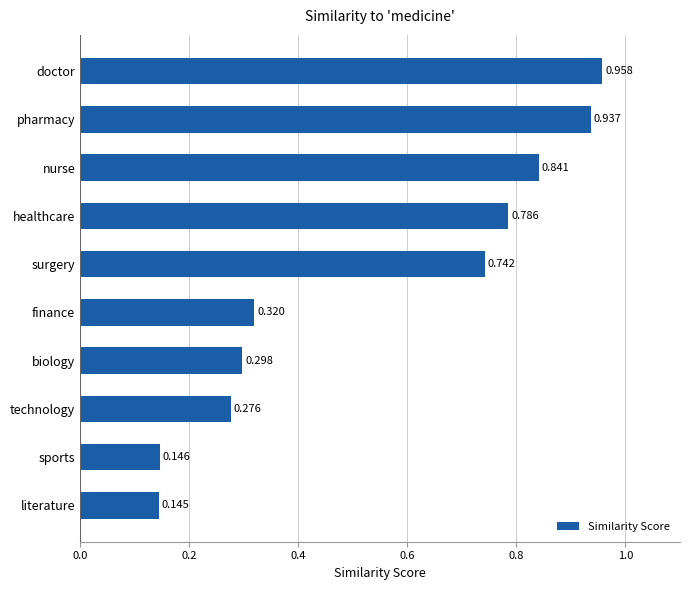

Which label corresponds to the smallest value in the chart?

literature